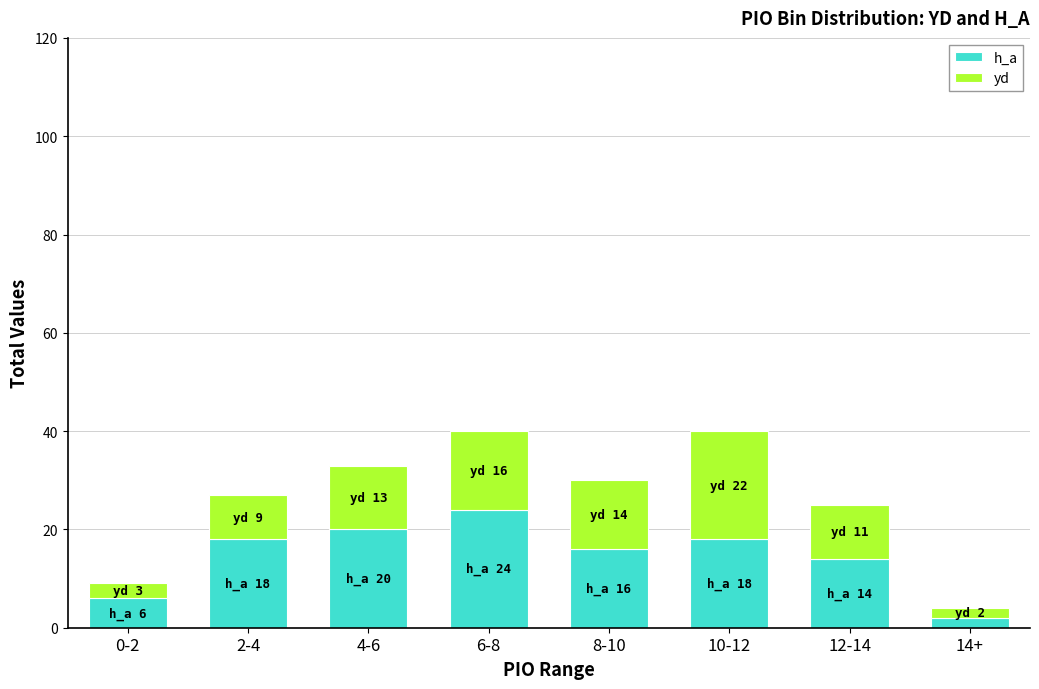

Reading right to left, what are the values for h_a?

2	14	18	16	24	20	18	6